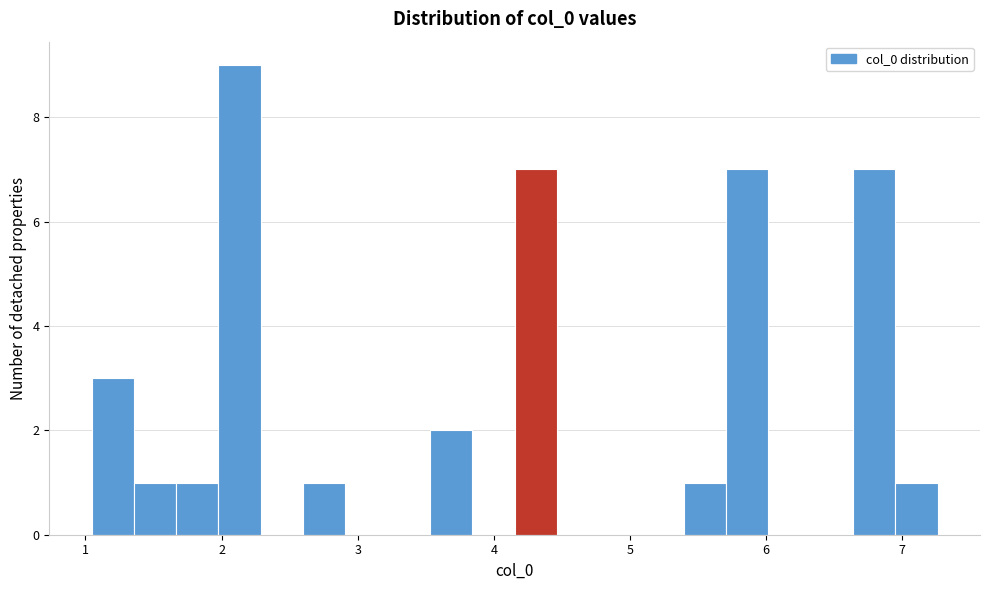

Around what value on the x-axis is the tallest bar? Give the approximate position of its centre, as read against the axis.

2.1